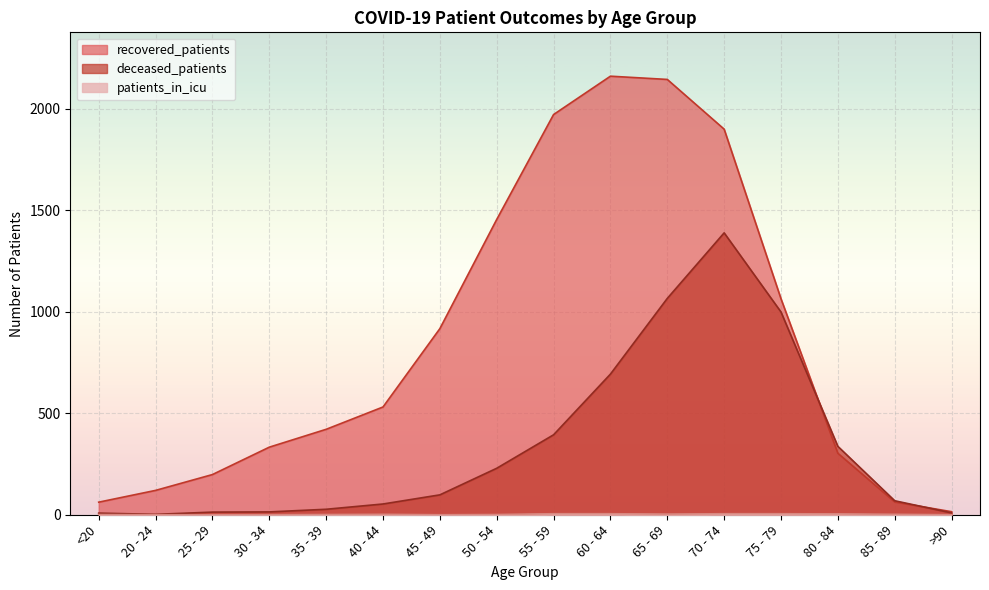

Reading right to left, extract all data points from this chart.

recovered_patients: >90=15	85 - 89=63	80 - 84=303	75 - 79=1064	70 - 74=1900	65 - 69=2145	60 - 64=2161	55 - 59=1972	50 - 54=1455	45 - 49=917	40 - 44=531	35 - 39=421	30 - 34=333	25 - 29=198	20 - 24=120	<20=62
deceased_patients: >90=9	85 - 89=69	80 - 84=337	75 - 79=999	70 - 74=1389	65 - 69=1066	60 - 64=693	55 - 59=394	50 - 54=229	45 - 49=98	40 - 44=53	35 - 39=27	30 - 34=14	25 - 29=13	20 - 24=2	<20=8
patients_in_icu: >90=0	85 - 89=2	80 - 84=4	75 - 79=5	70 - 74=5	65 - 69=3	60 - 64=5	55 - 59=5	50 - 54=1	45 - 49=0	40 - 44=2	35 - 39=1	30 - 34=0	25 - 29=0	20 - 24=0	<20=1